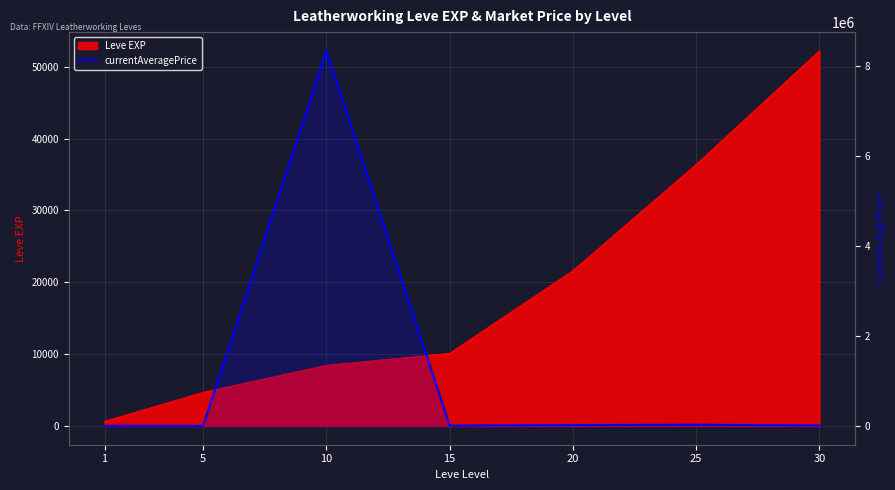

How many interior local valleys (lower than both neighbors) does the data have?

2